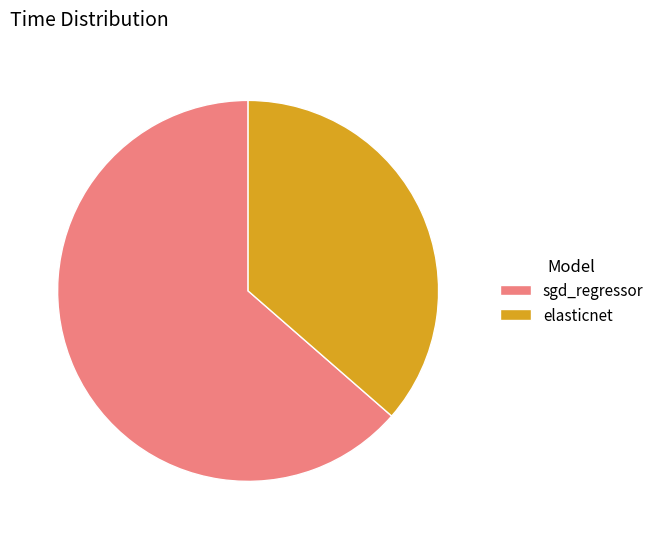

The sgd_regressor slice represents 50% of the pie. True or false?

False